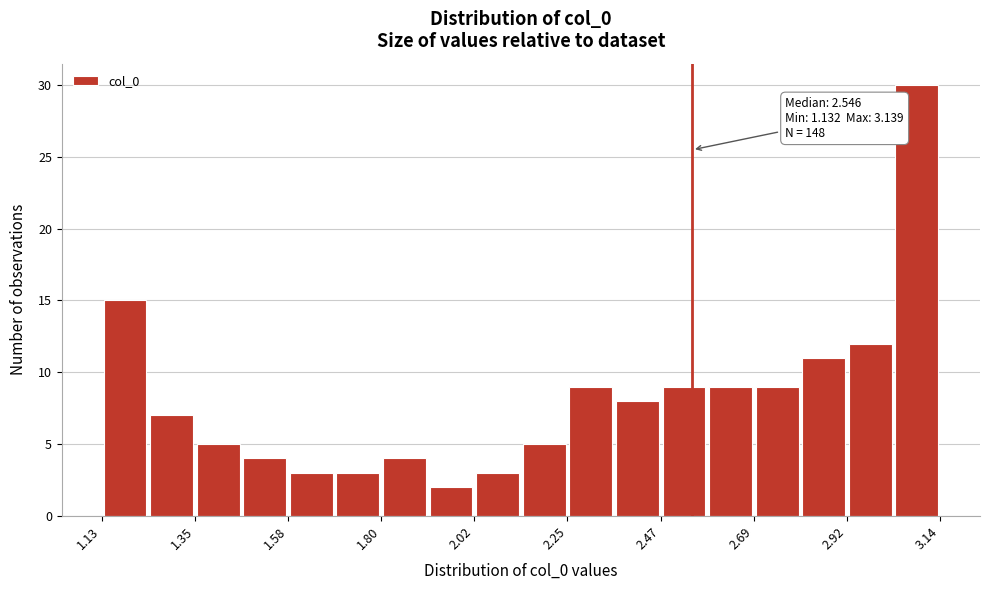

Read against the x-axis, roughly where is the centre of the tallest bar?

3.10